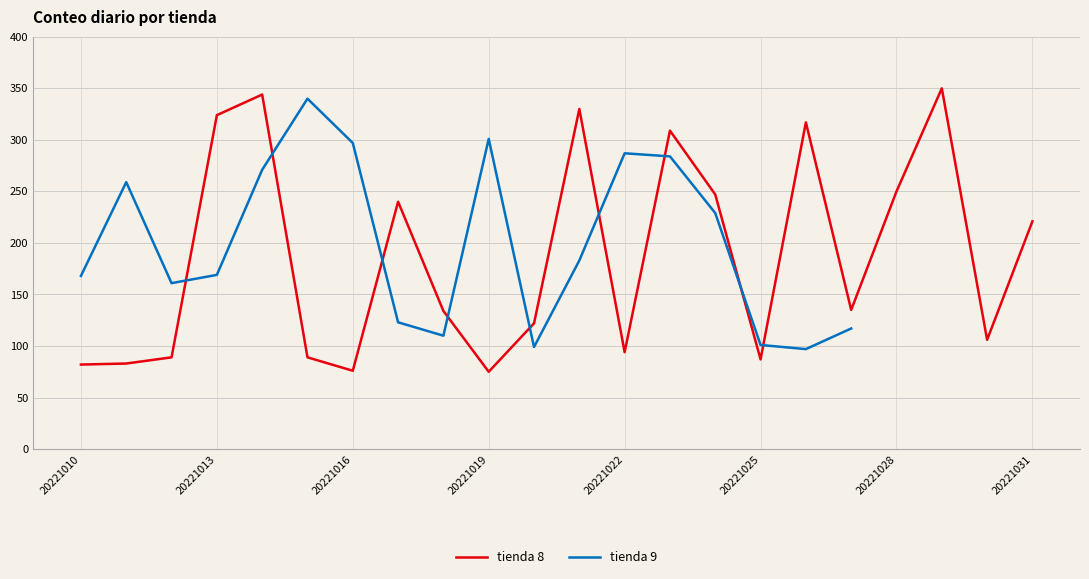

True or false: the data has more than 1 interior local peaks.

True